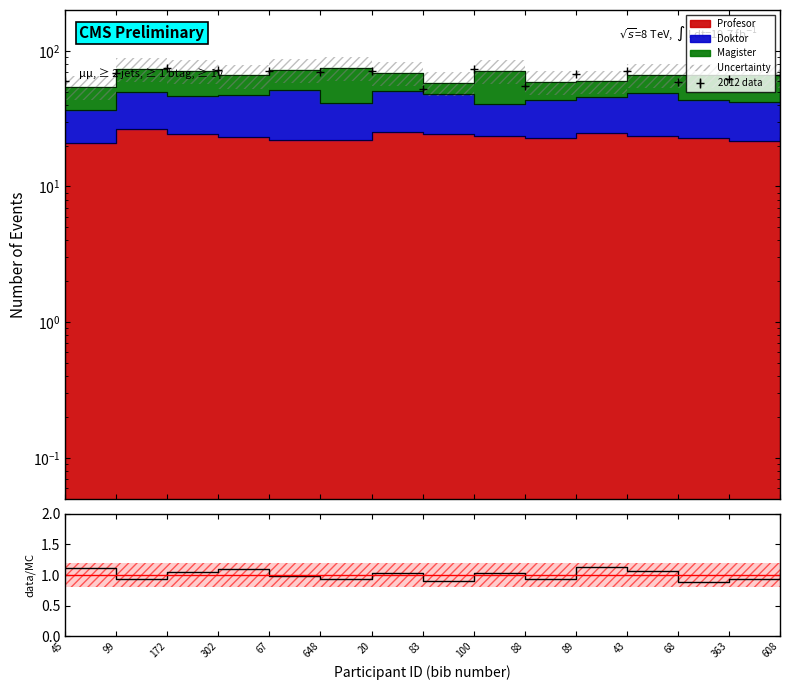

What is the greatest value displayed?

1.1